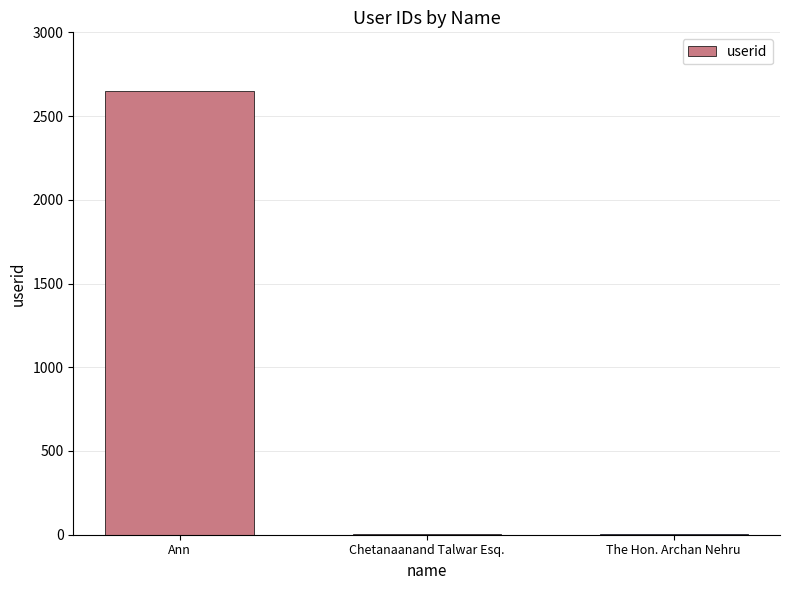

What is the maximum value shown in the chart?

2649